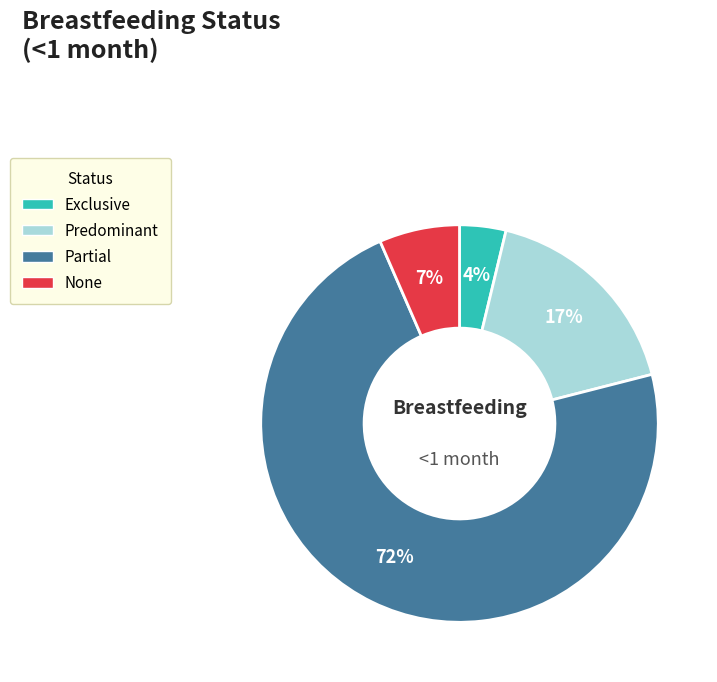

Combined, do Partial and None account for over 50%?

Yes